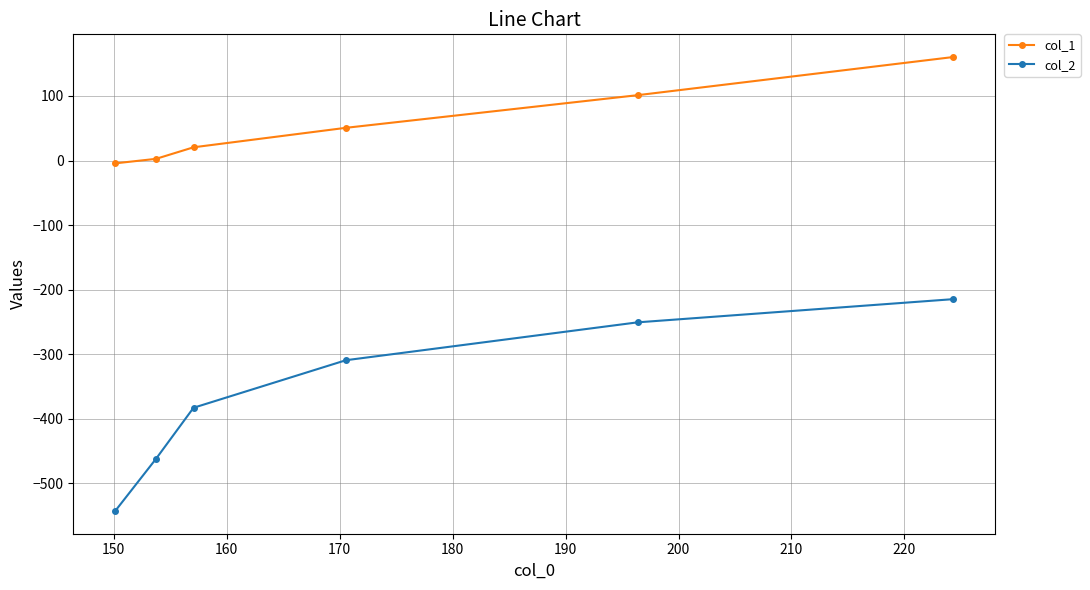

Reading left to right, what are all the values shown in this chart?

col_1: -4.3	2.7	20.5	50.7	101.2	160.3
col_2: -542.7	-461.8	-382.8	-309.2	-250.6	-214.6